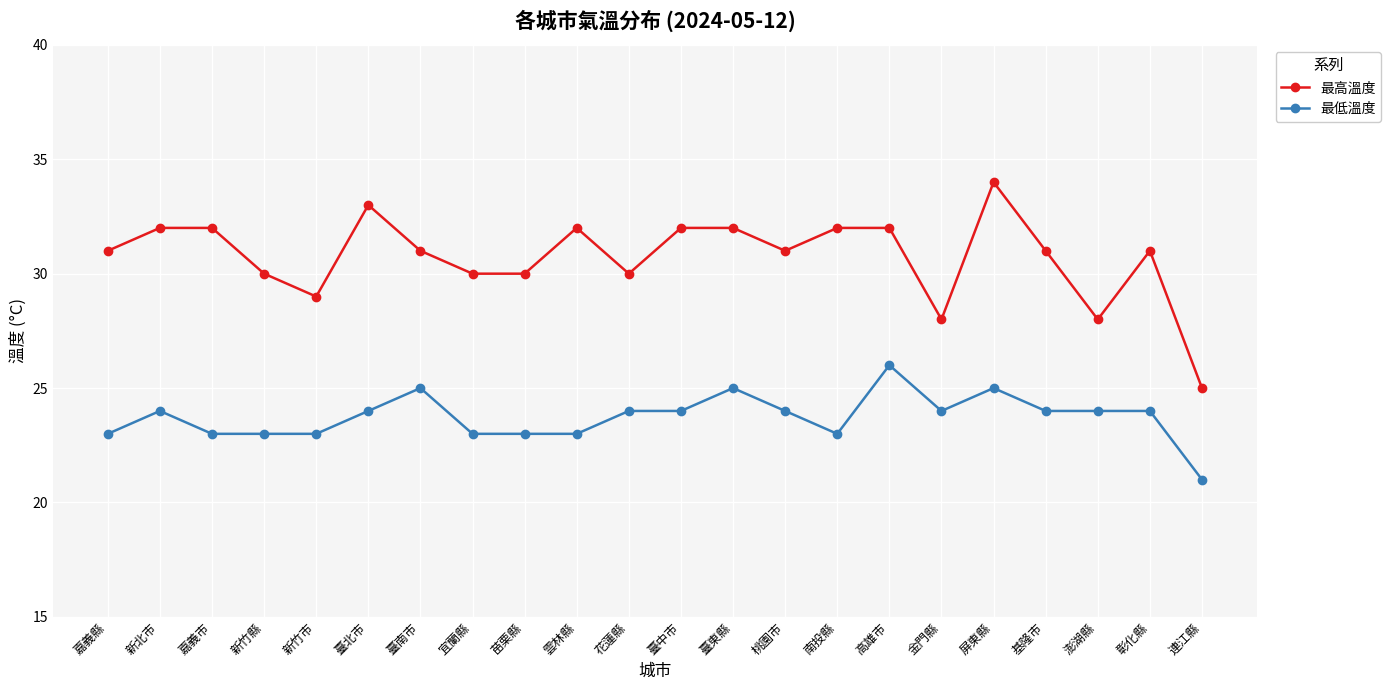

What is the average value of the 最低溫度 series?

24